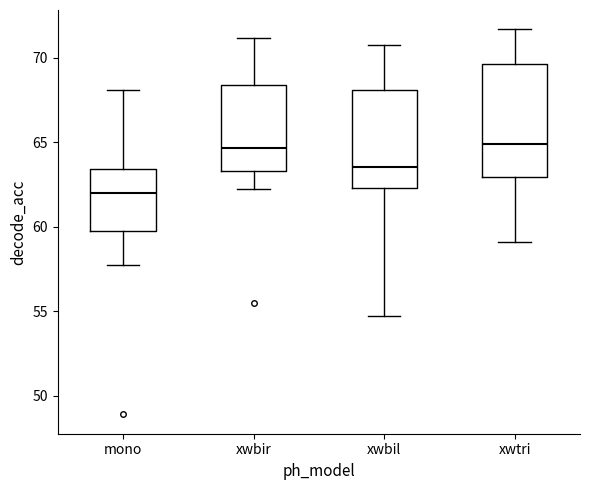

Reading left to right, transcribe this box plot: for each box, give where its median line is, the range the box spans, and where its two whiskers end, as read against the y-axis. The values are not printed on the chart, so give them approximately, as read against the axis.

mono: median 62.0, box 60.0 to 63.5, whiskers 57.5 to 68.0
xwbir: median 64.5, box 63.5 to 68.5, whiskers 62.0 to 71.0
xwbil: median 63.5, box 62.5 to 68.0, whiskers 54.5 to 71.0
xwtri: median 65.0, box 63.0 to 69.5, whiskers 59.0 to 71.5